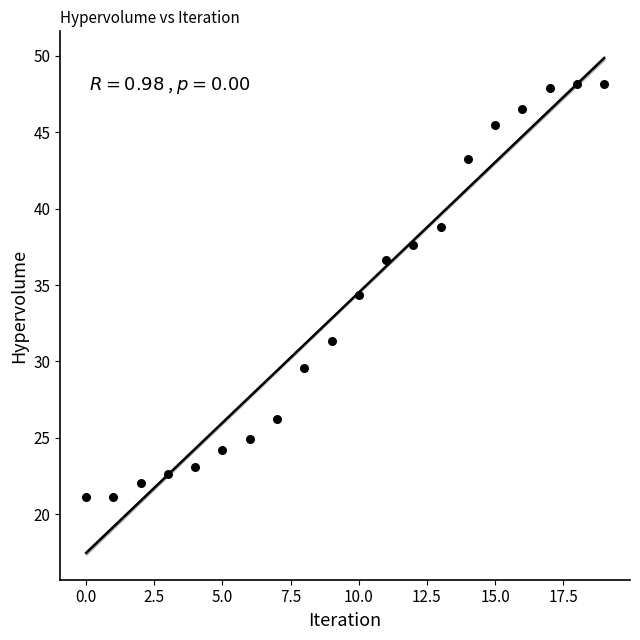

What is the range of Y values (max minus min)?

27.0